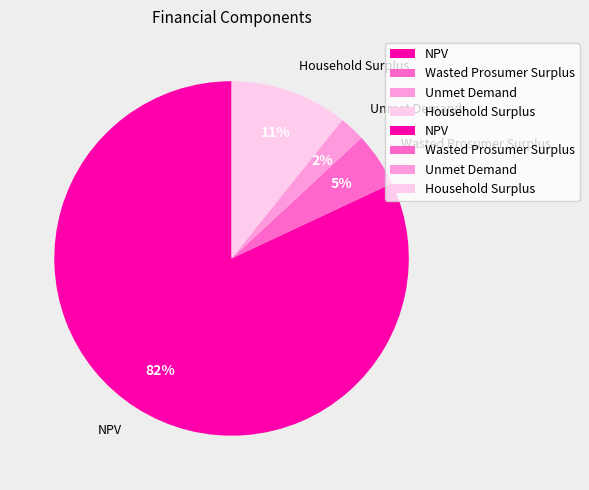

Between Household Surplus and NPV, which is larger?

NPV